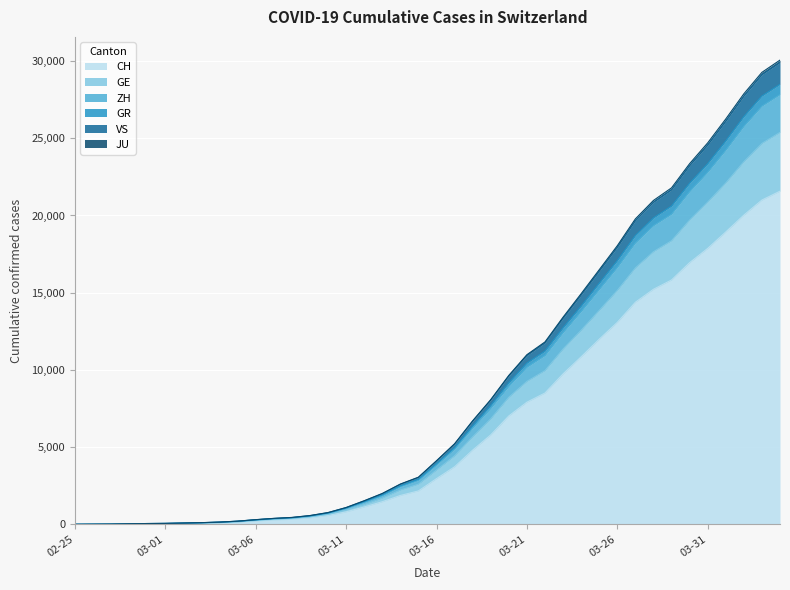

True or false: JU and CH intersect in this chart.

False